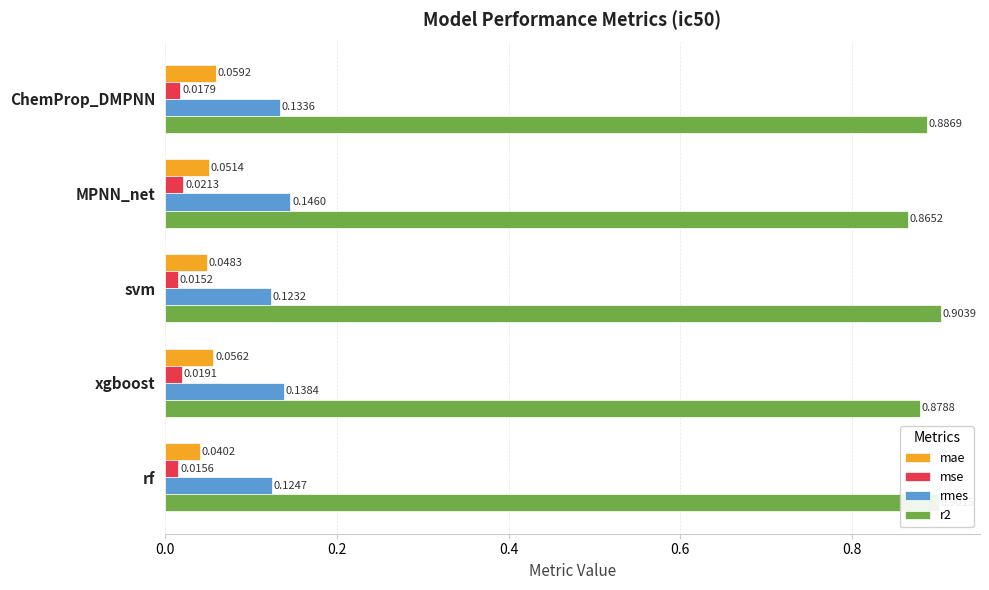

How many r2 values are between 0 and 1?

5